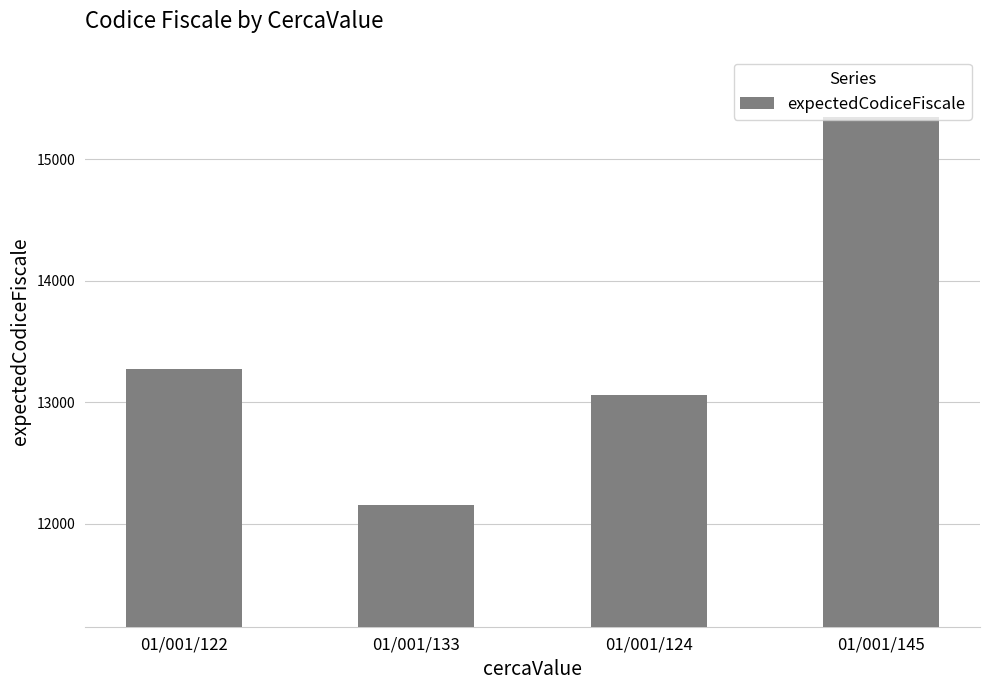

Are the bars grouped side by side (vs. stacked)?

No